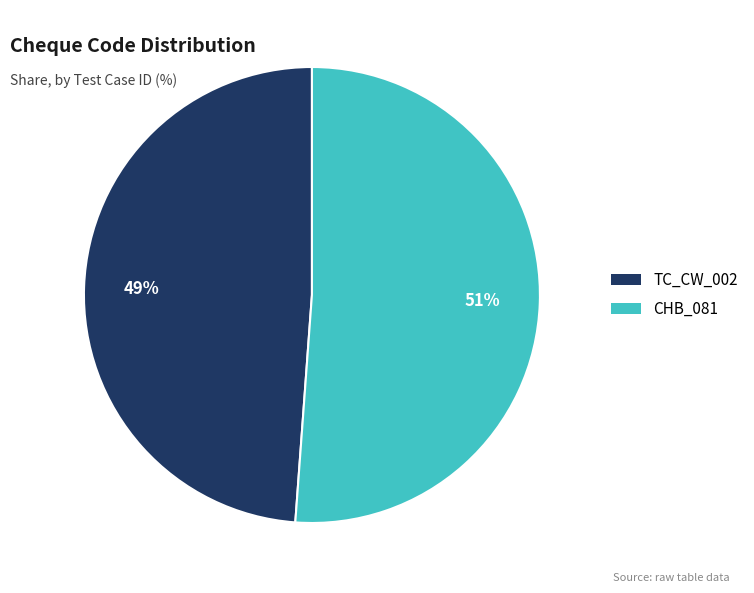

Approximately how many times larger is the value at CHB_081 compared to TC_CW_002?

1.0